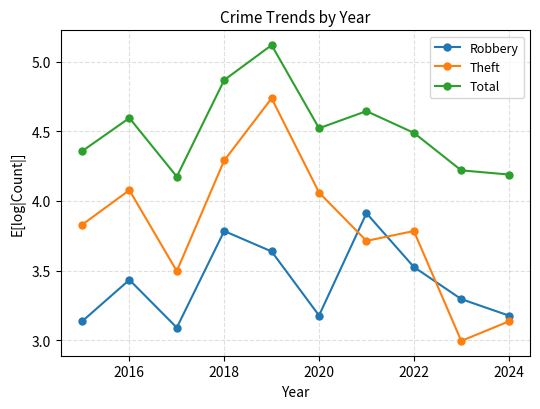

Which series has the largest total across all categories?

Total